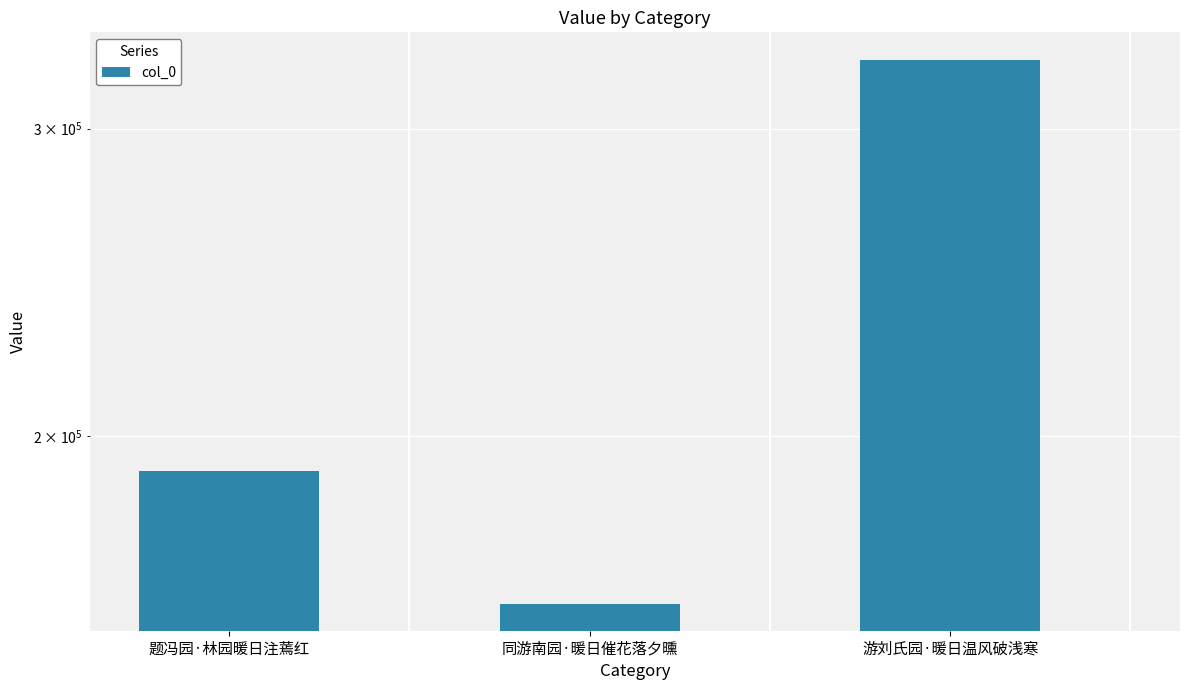

Reading left to right, transcribe all the data shown in this chart.

190928	160403	328550